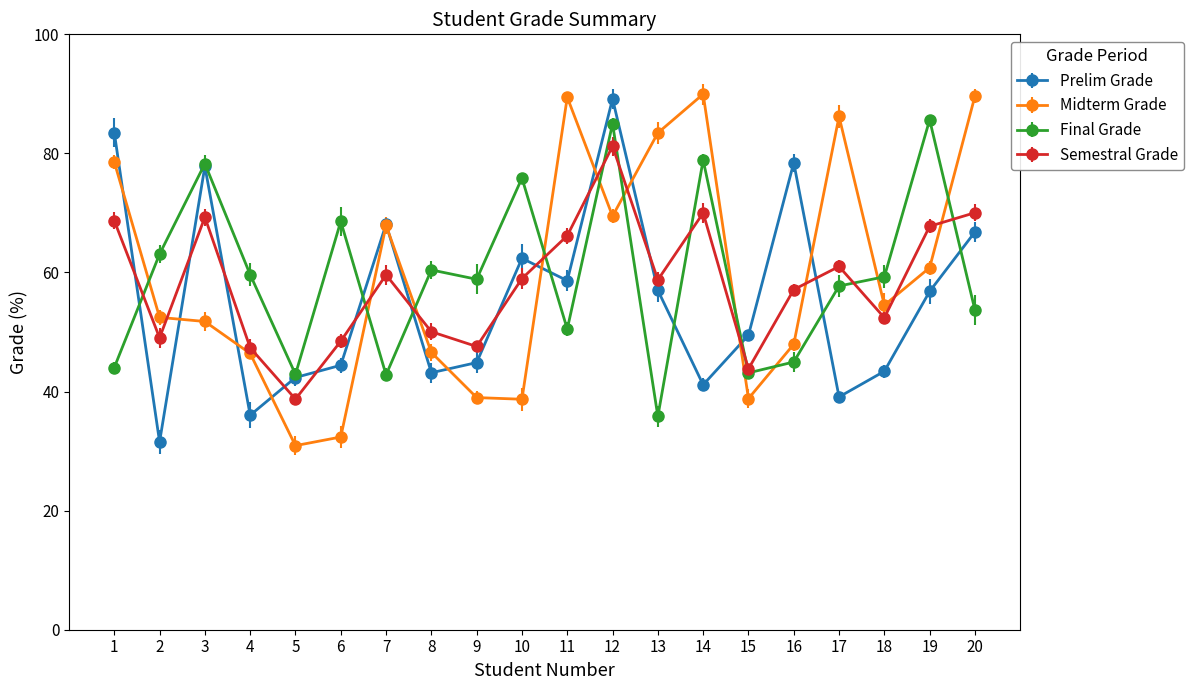

What are all the series names shown in the legend?

Prelim Grade, Midterm Grade, Final Grade, Semestral Grade